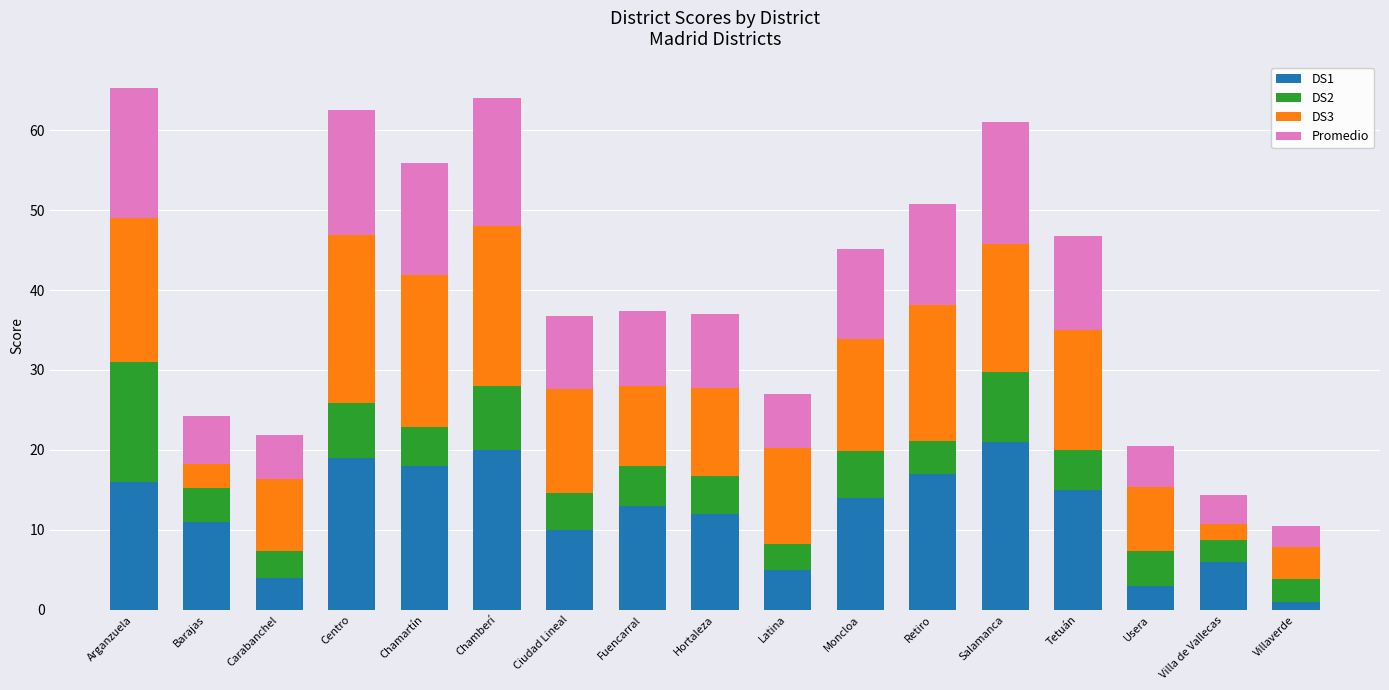

What is the sum of all DS1 values?

205.0